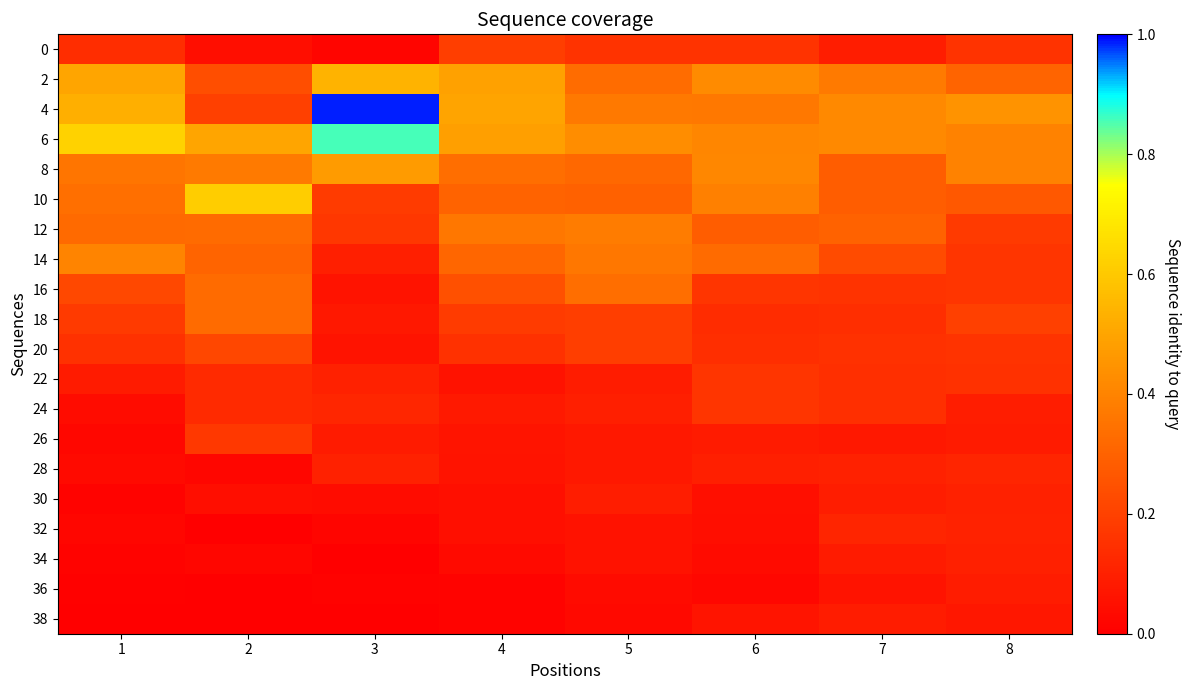

Which category has the highest value across all series?

3